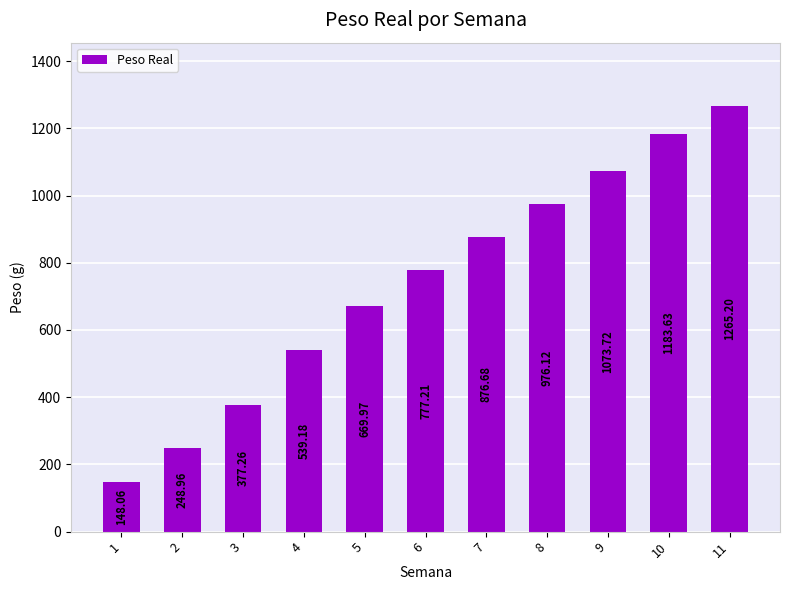

True or false: the data shows 228.2 at 6.

False